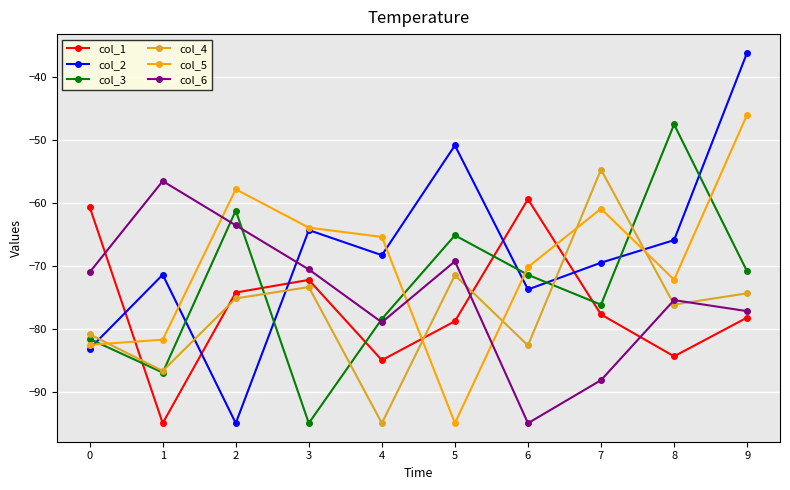

True or false: col_1 and col_5 intersect in this chart.

True